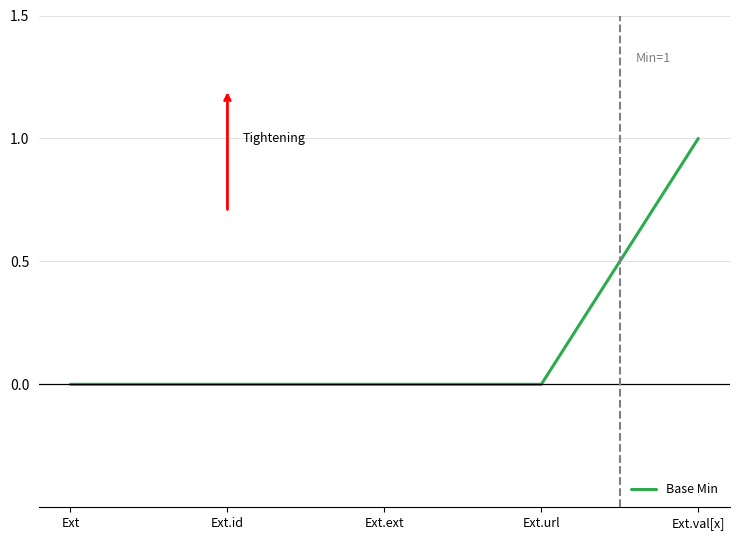

What position from the right is Ext?

5